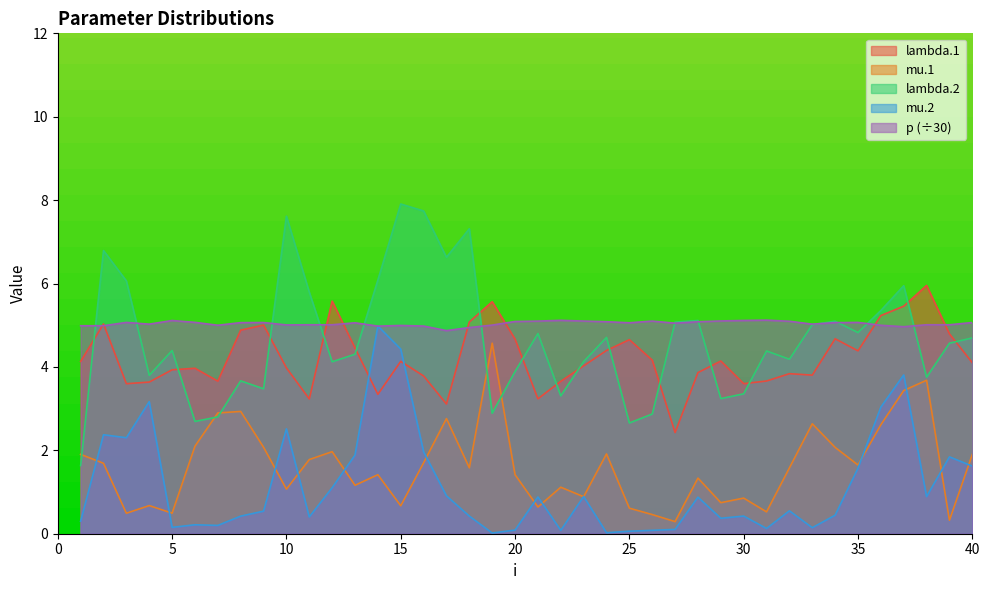

The lambda.1 series shows 3.8 at 16. True or false?

True